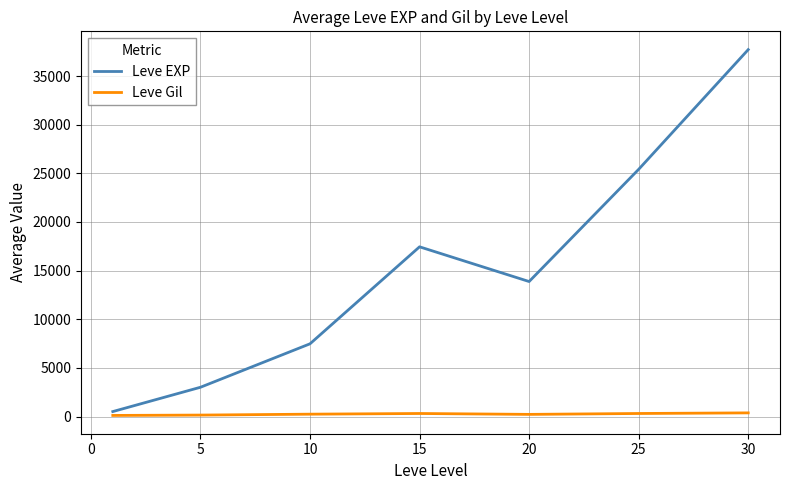

In Leve EXP, how many points are lower than both neighbors (excluding endpoints)?

1